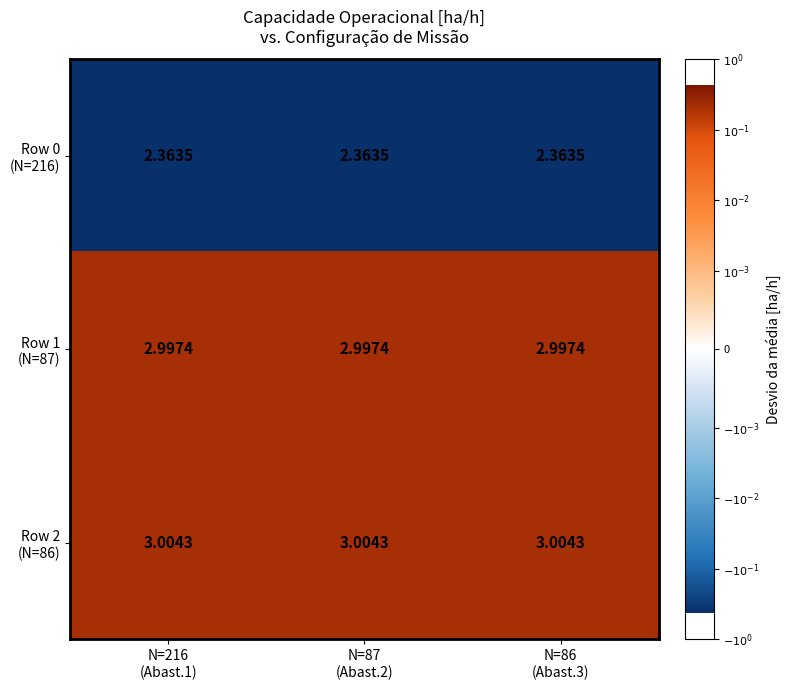

How many series are shown in this chart?

3